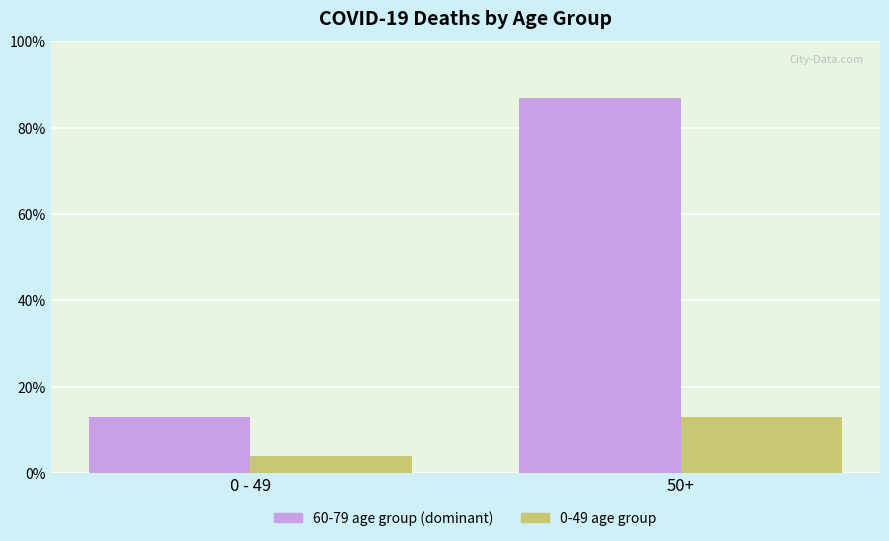

Which series changed the most between 0 - 49 and 50+?

60-79 age group (dominant)